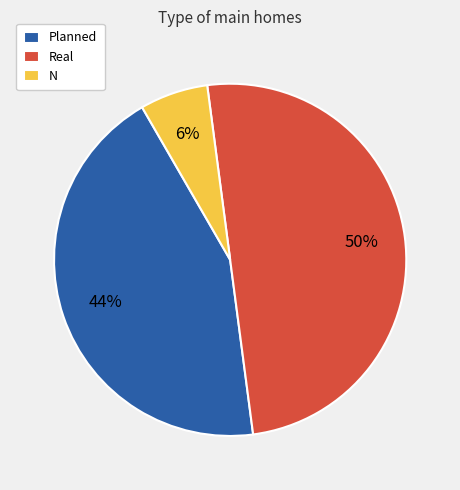

True or false: Planned accounts for 57% of the total.

False